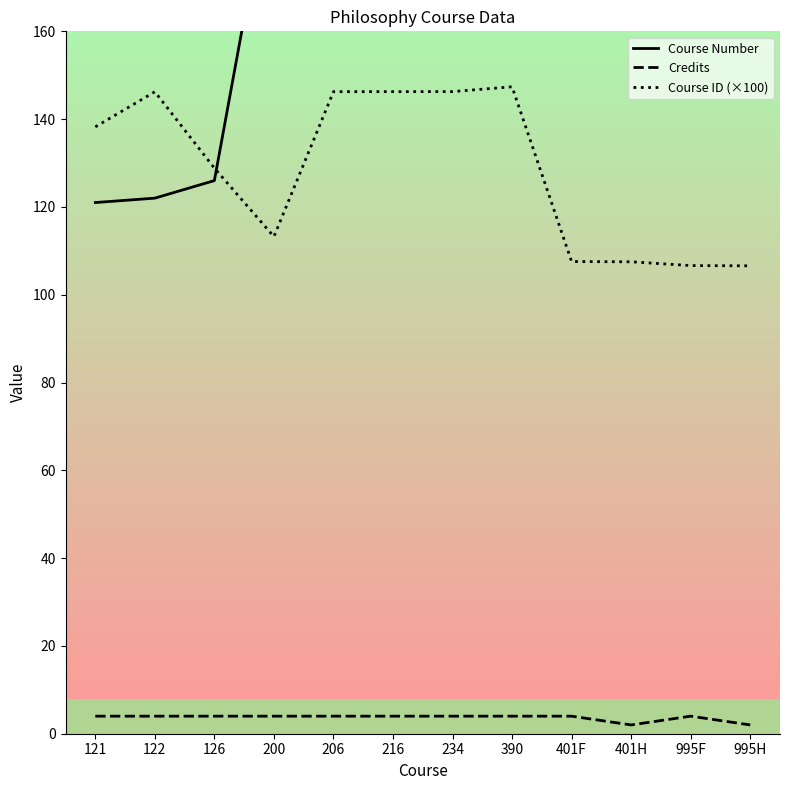

What is the lowest value of the Course ID (×100) series?

106.6